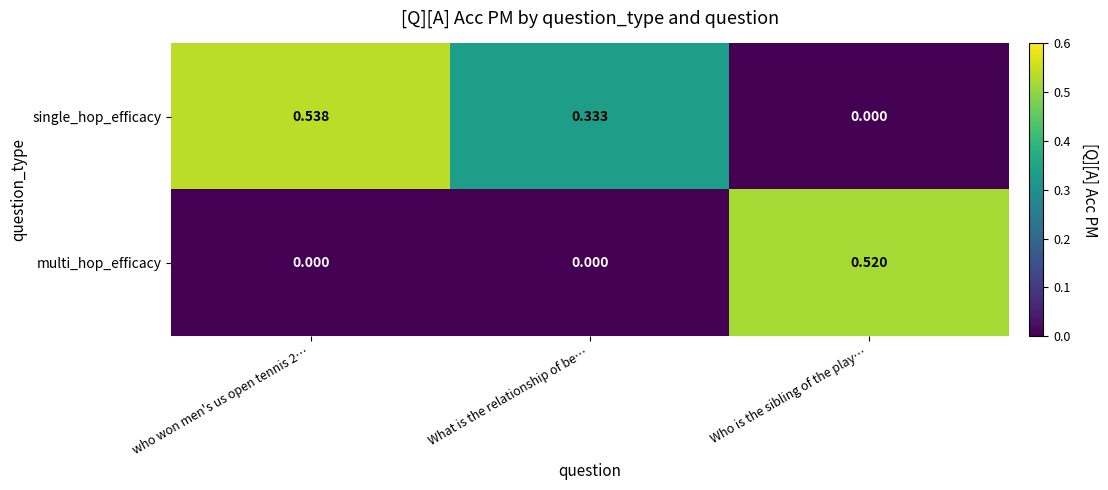

Where is single_hop_efficacy nearest to the value 0?

Who is the sibling of the play…